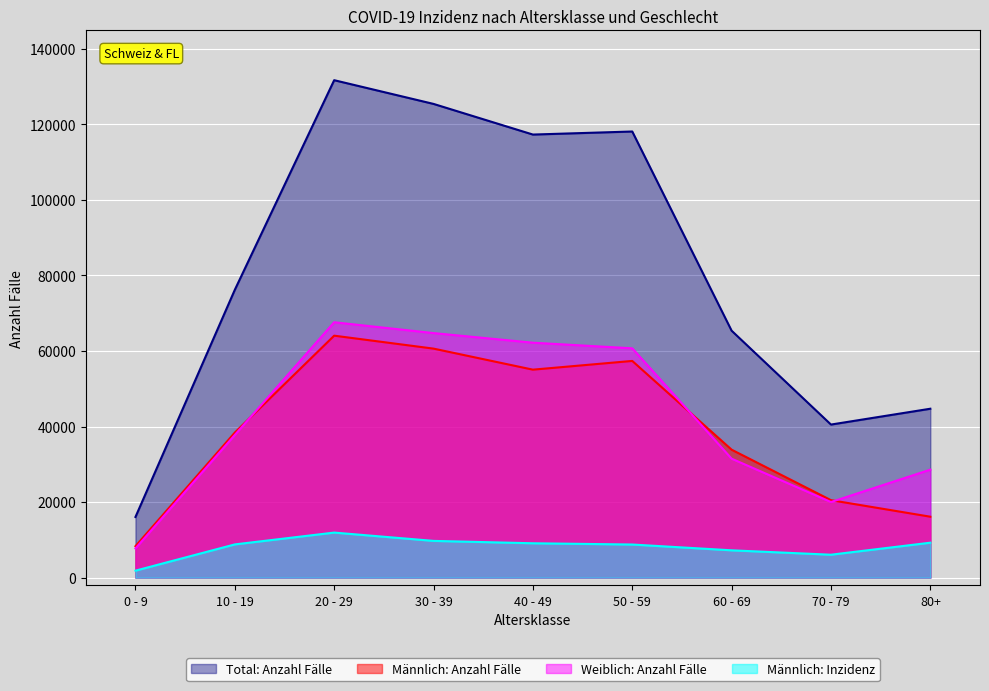

After their last crossing, which series has the higher values: Weiblich: Anzahl Fälle or Männlich: Anzahl Fälle?

Weiblich: Anzahl Fälle